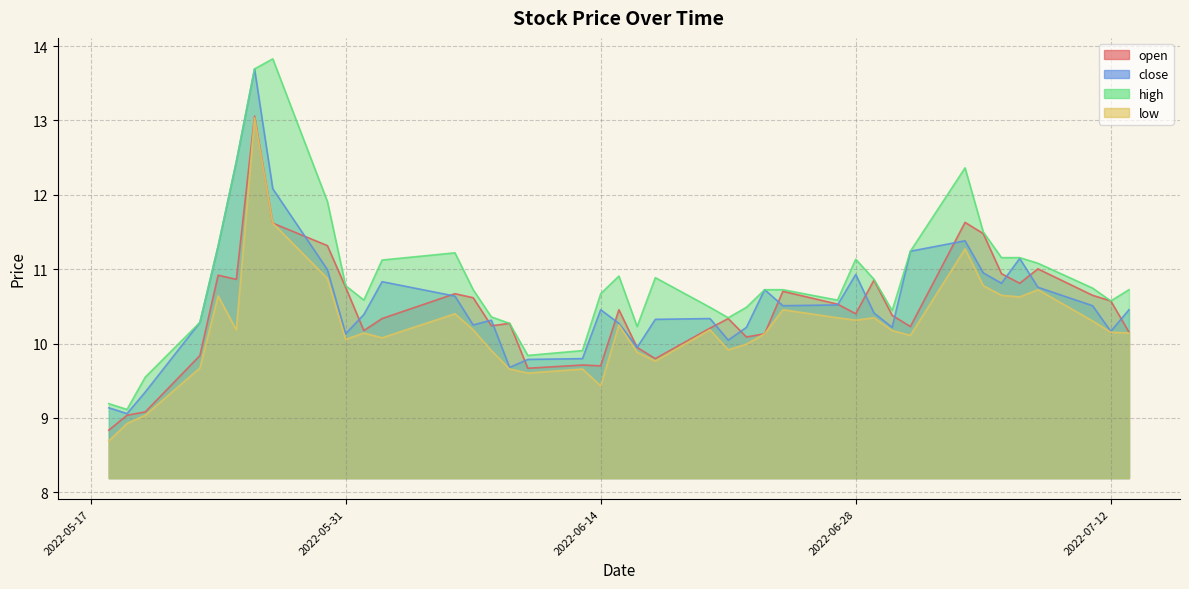

What is the sum of the open values at 2022-05-25 and 2022-06-10?

20.5